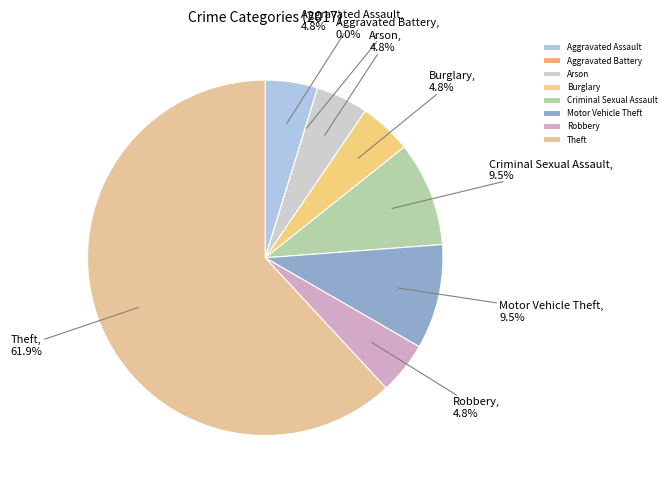

True or false: Aggravated Battery accounts for 1% of the total.

False